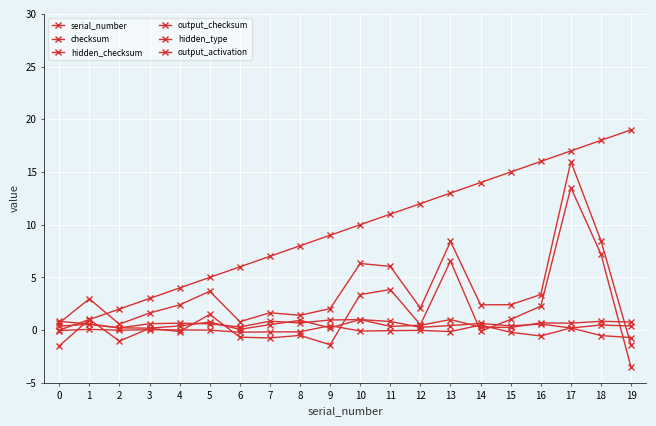

Is this an area chart (filled region under the line)?

No